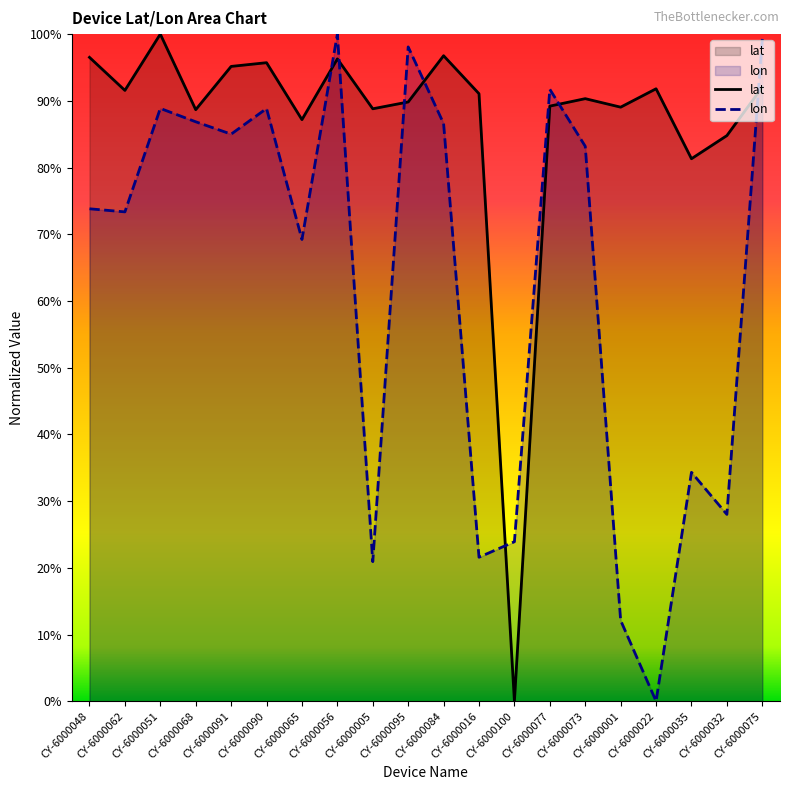

How many values in lat are above zero?

19